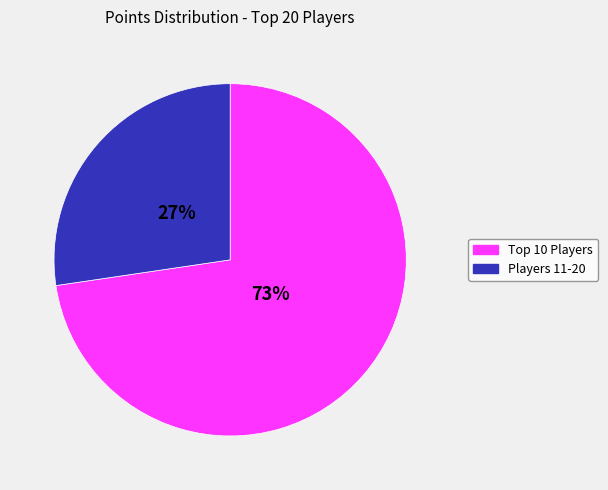

To the nearest percent, what is the average slice percentage?

50%